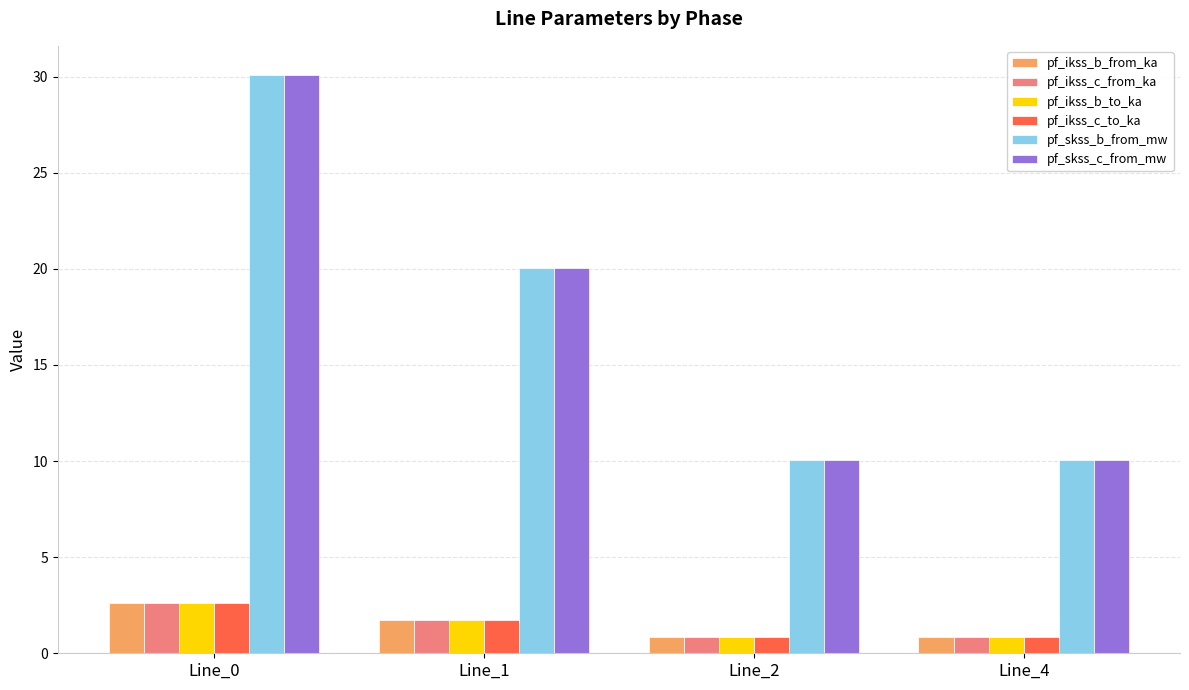

At which label does pf_ikss_b_from_ka reach its peak?

Line_0